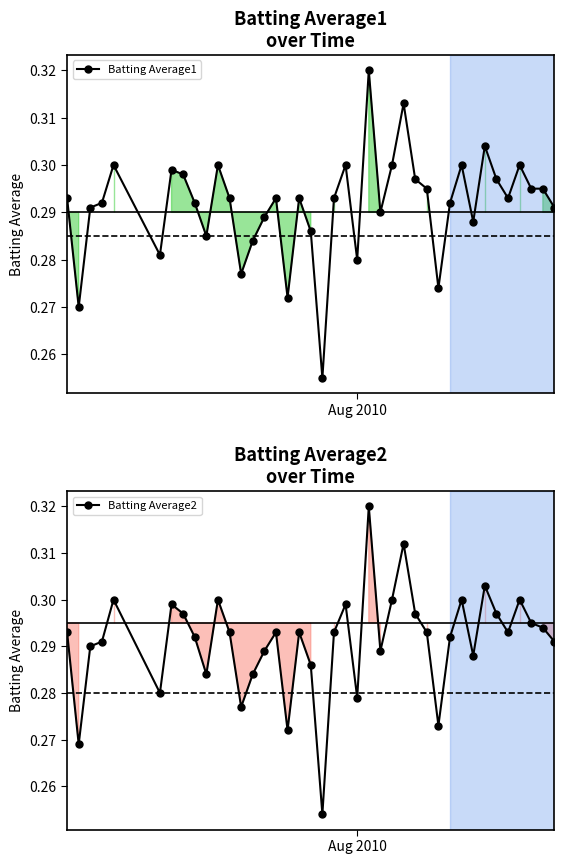

True or false: Batting Average1 and Batting Average2 cross at least once.

False